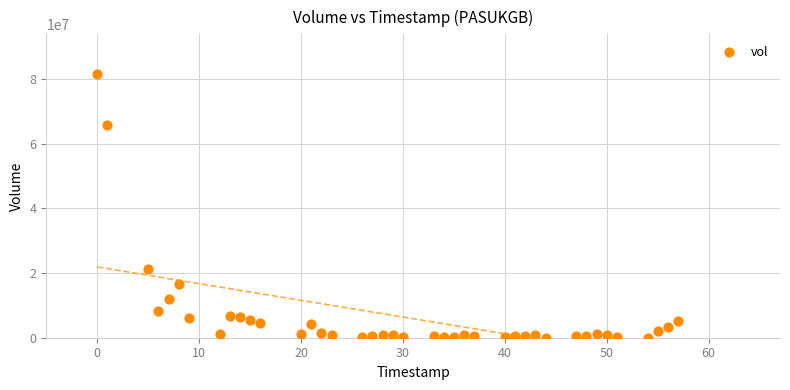

What is the range of X values (max minus min)?

57